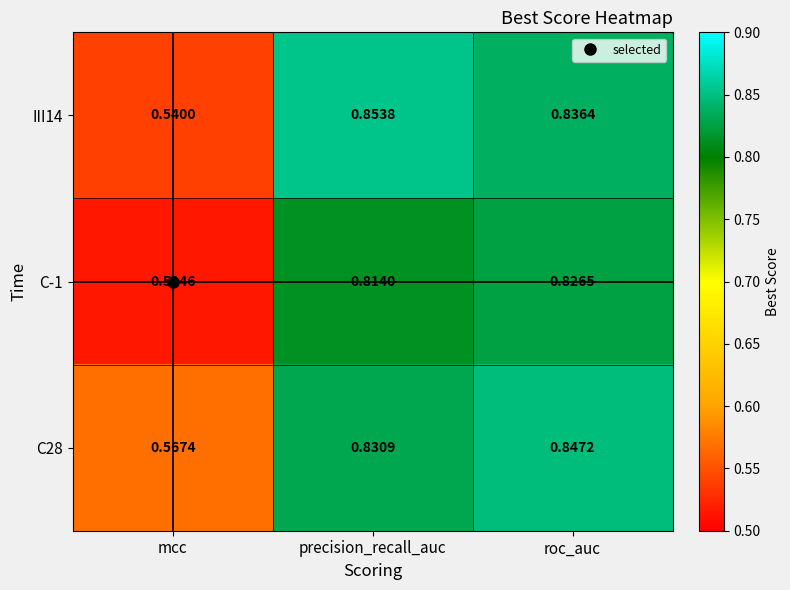

How many data points does each series have?

3